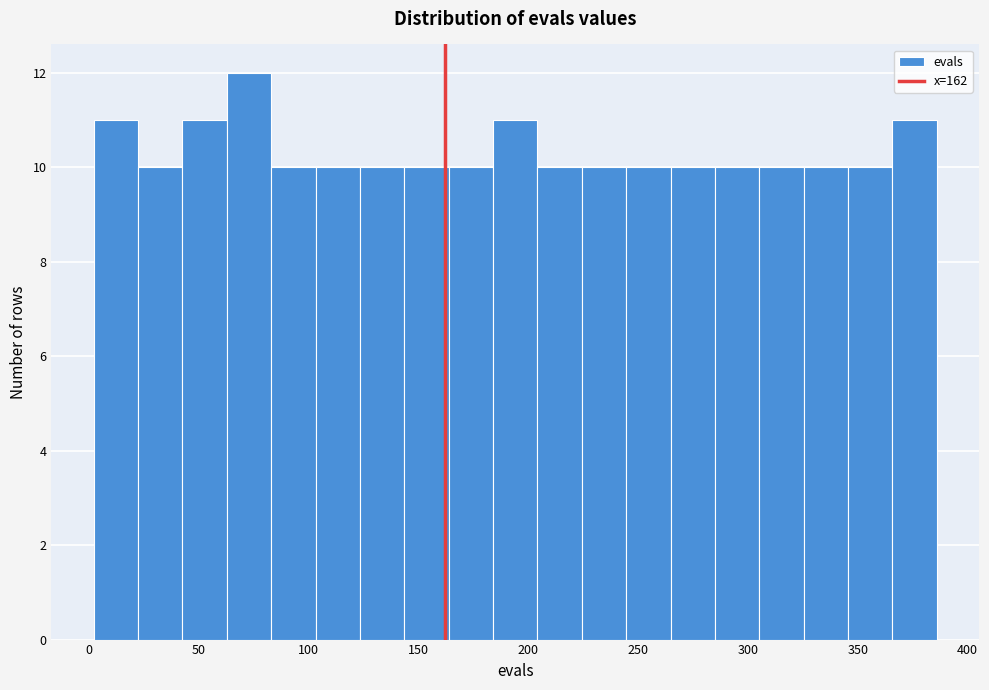

Over which range of the x-axis is the bar tallest?

65 to 85